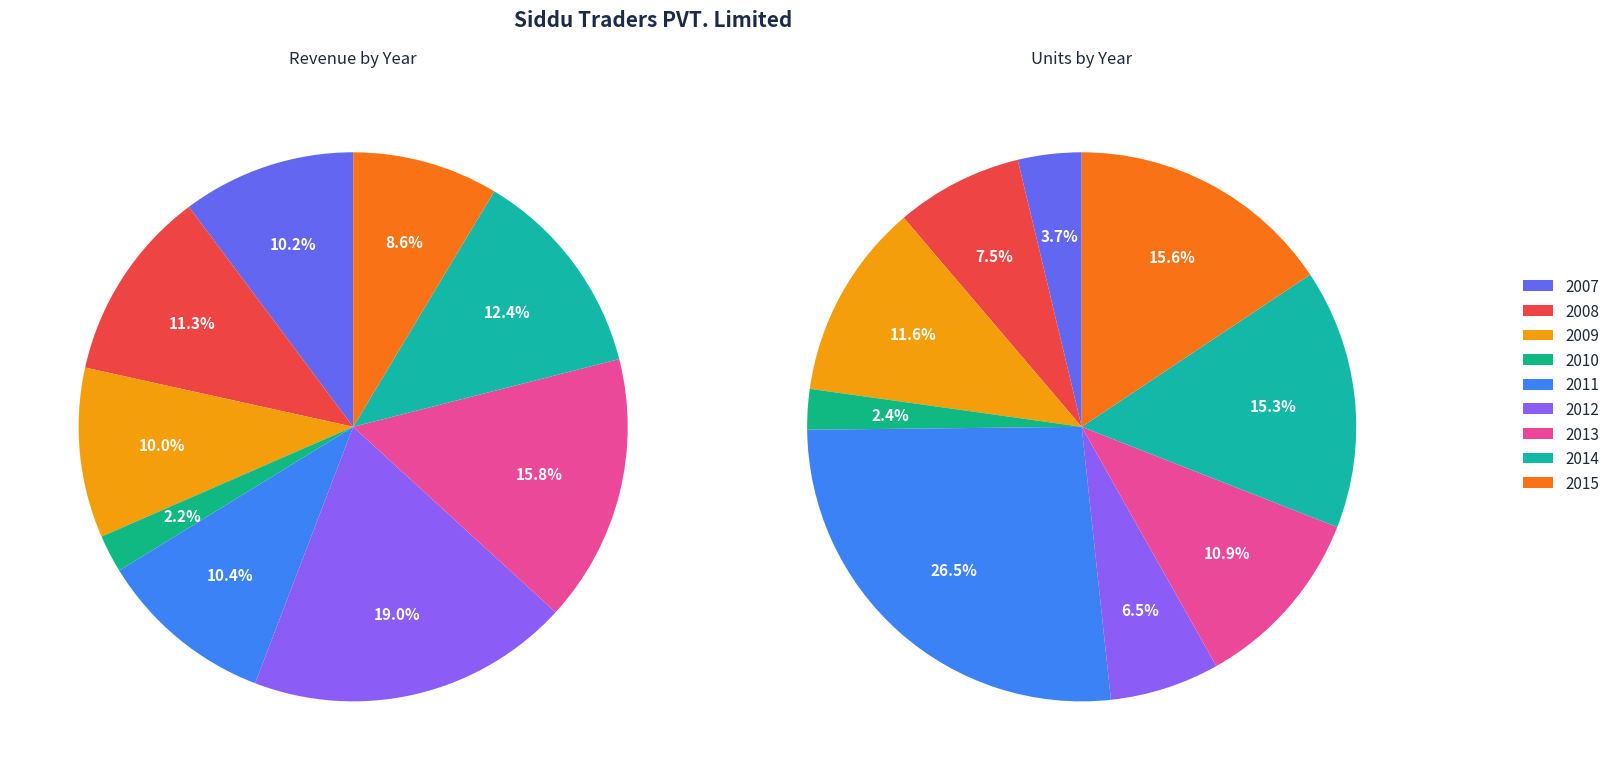

Does 2008 account for over 50% of the chart?

No